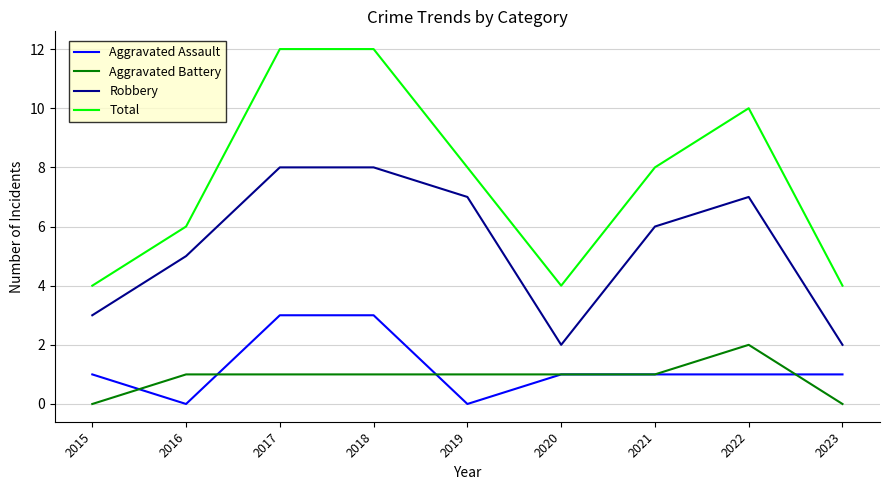

What are all the series names shown in the legend?

Aggravated Assault, Aggravated Battery, Robbery, Total